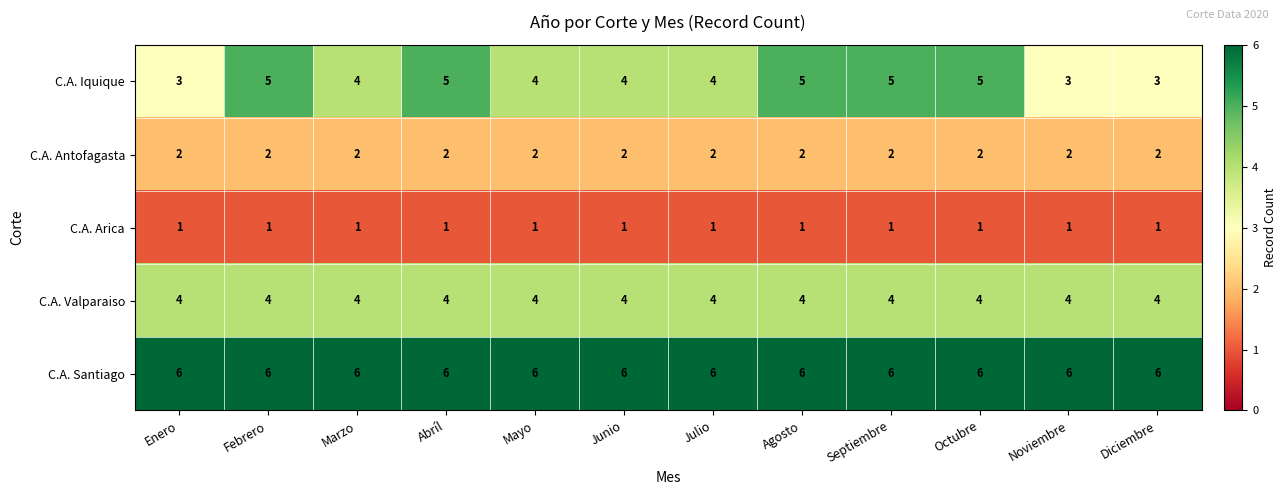

What is the maximum value shown in the chart?

6